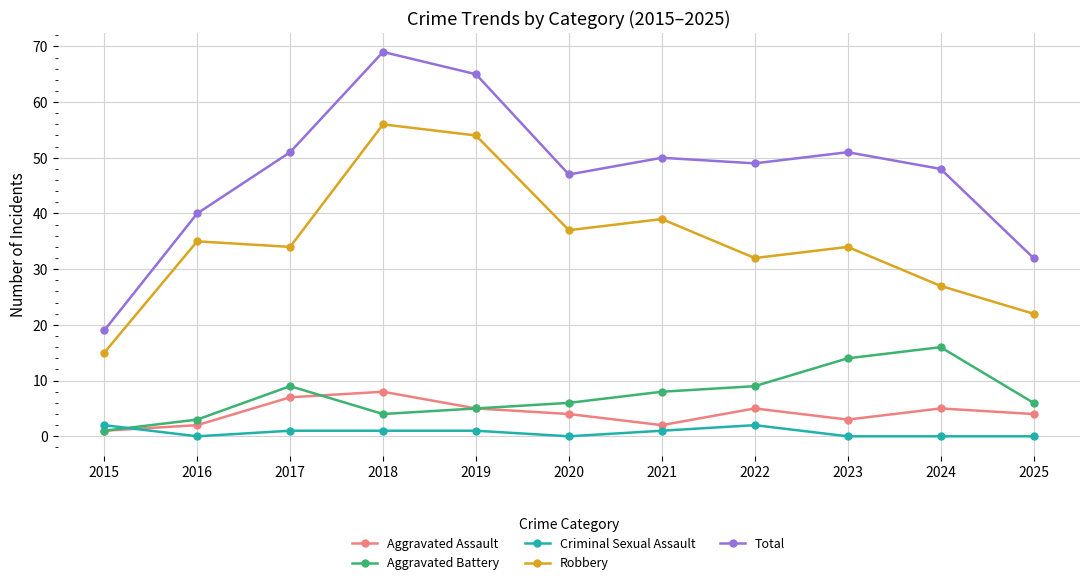

True or false: Aggravated Assault and Aggravated Battery cross at least once.

True